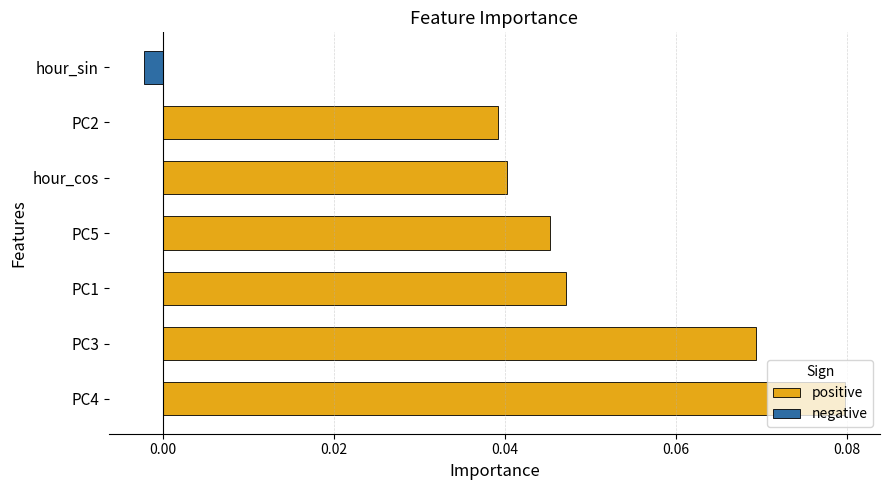

Does the chart contain any negative values?

Yes